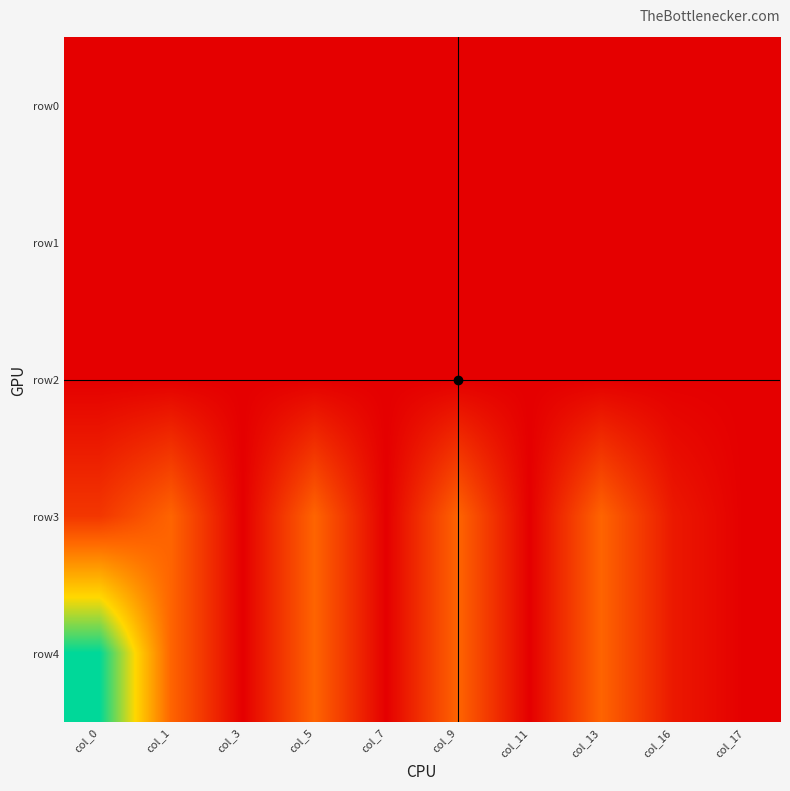

What is the total value across all series at col_9?

4.0